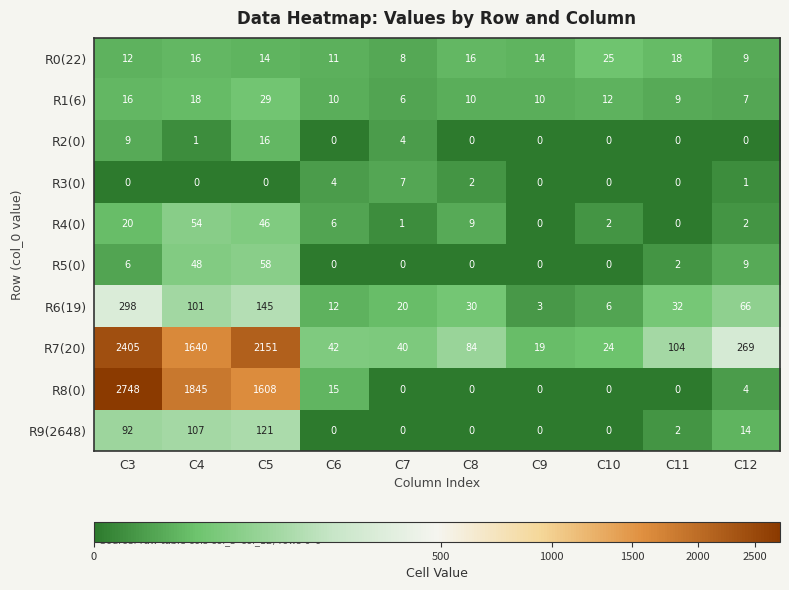

Count the number of data series in this chart.

10